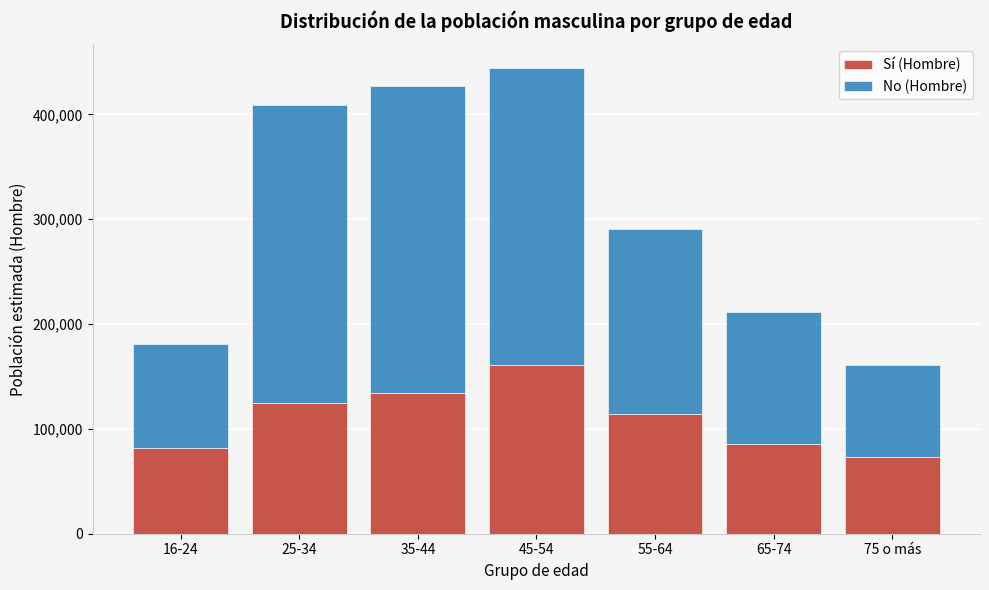

Reading left to right, transcribe the values for Sí (Hombre).

16-24=81710	25-34=125173	35-44=133910	45-54=160570	55-64=114536	65-74=85962	75 o más=73630